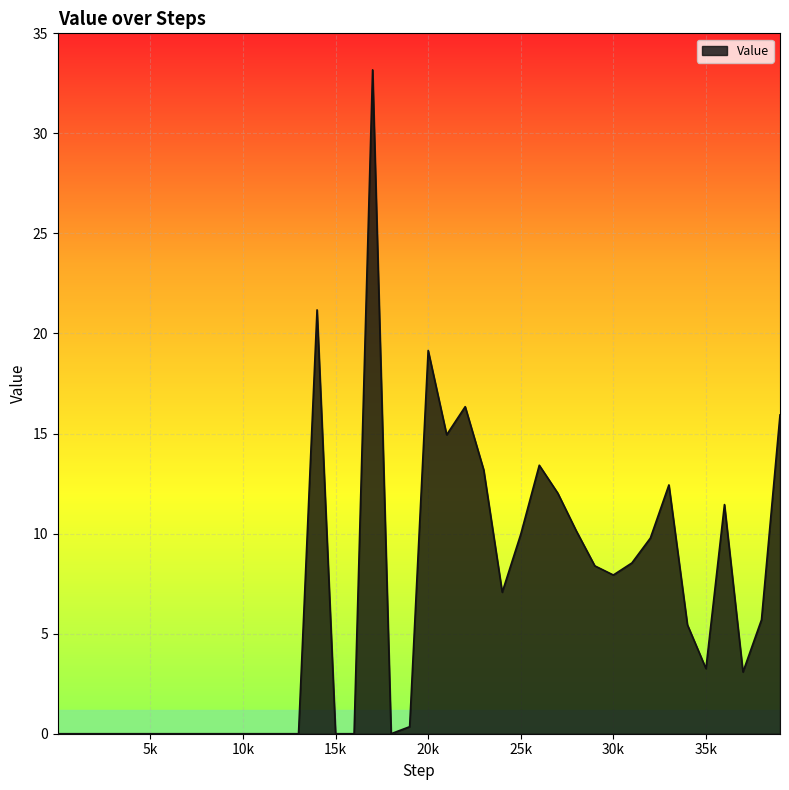

What is the difference between the maximum and minimum values?

33.2